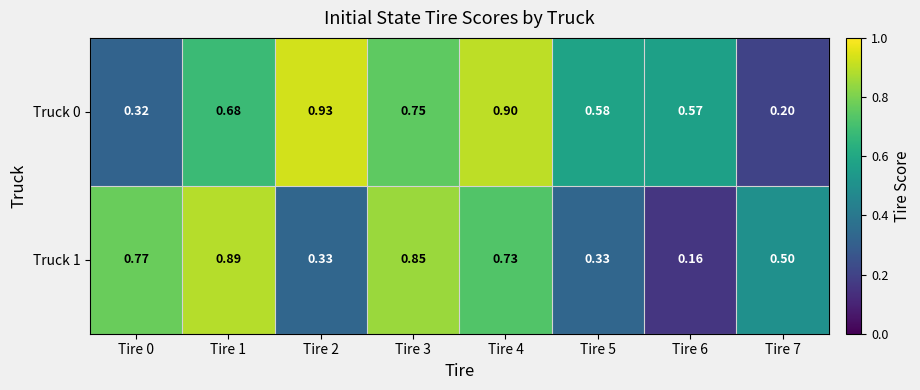

Which series changed the most between Tire 3 and Tire 7?

Truck 0